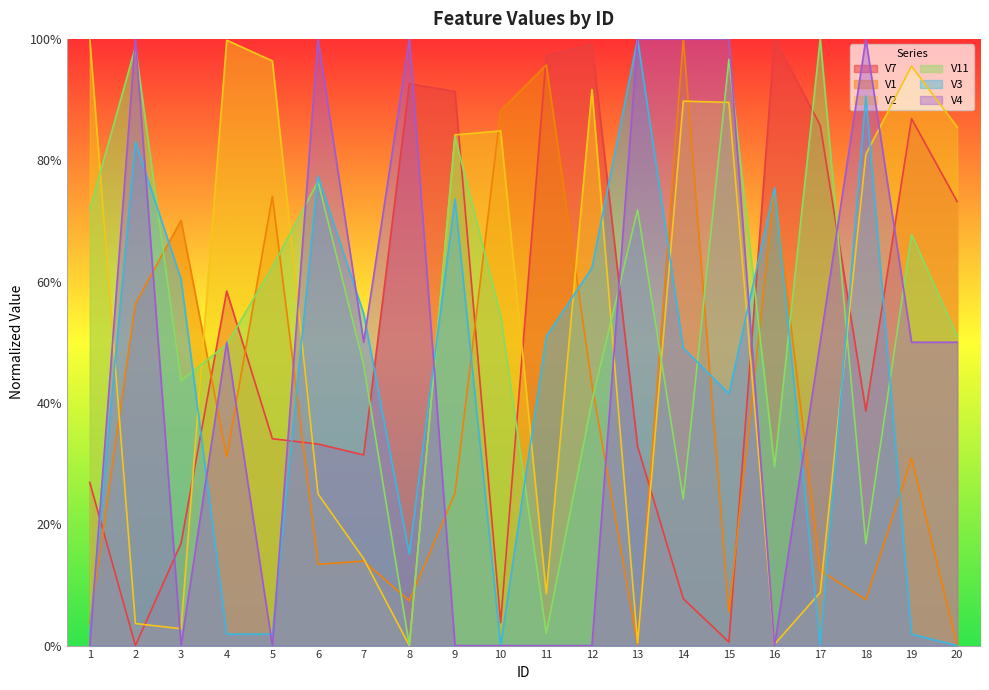

What value does the V11 series have at 15?

96.6